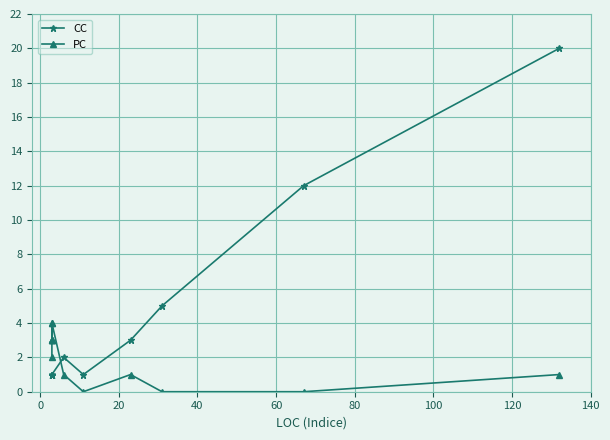

Which series ends up on top after the final intersection of CC and PC?

CC